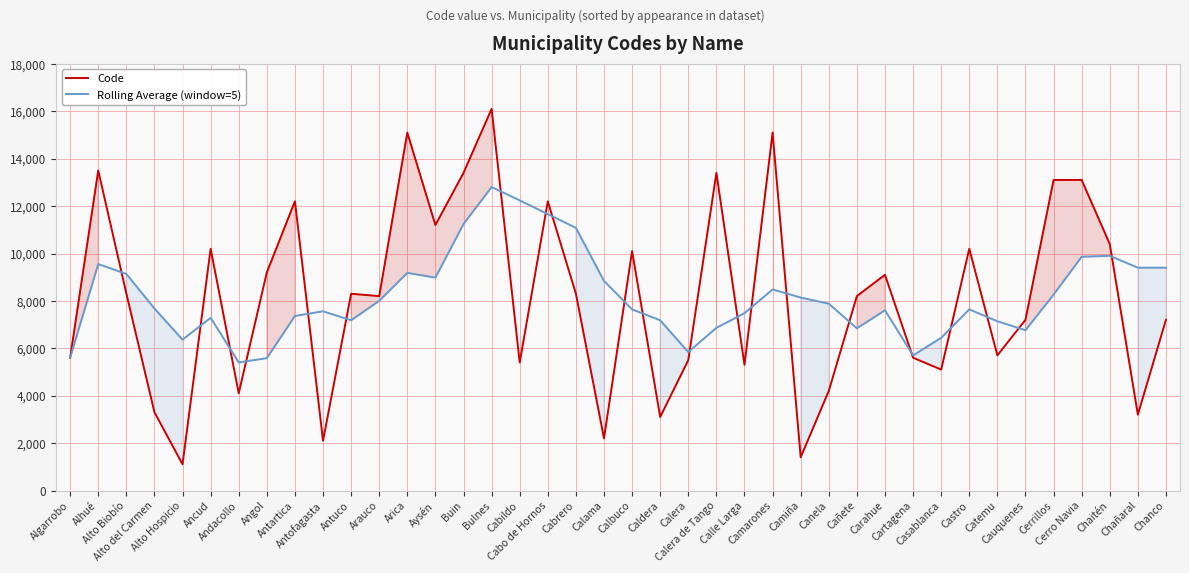

At which category does the chart reach its peak across all series?

Bulnes